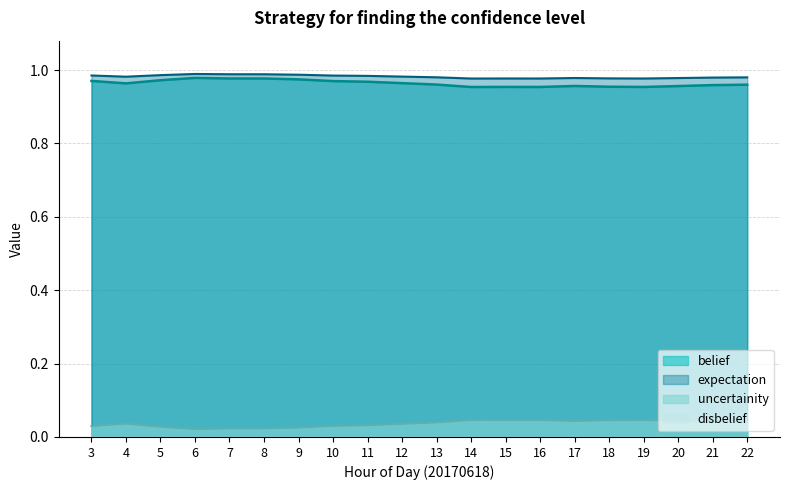

True or false: uncertainity and belief intersect in this chart.

False